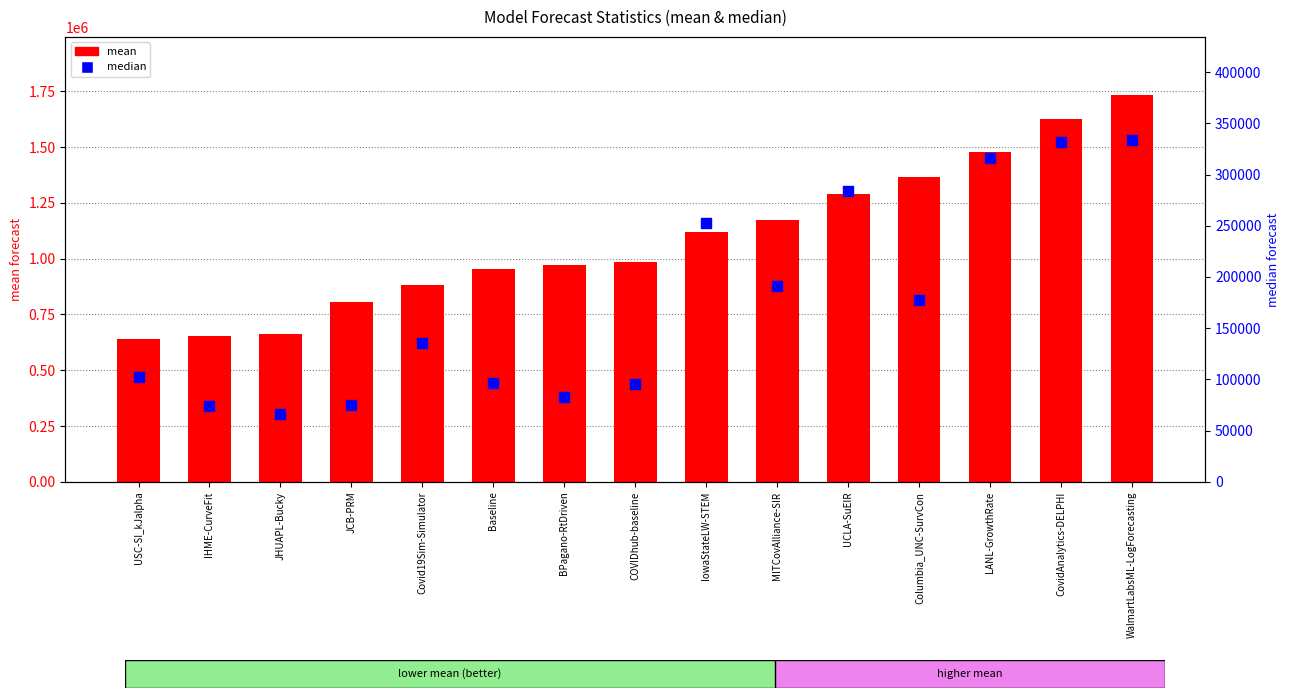

Which series has the largest total across all categories?

mean